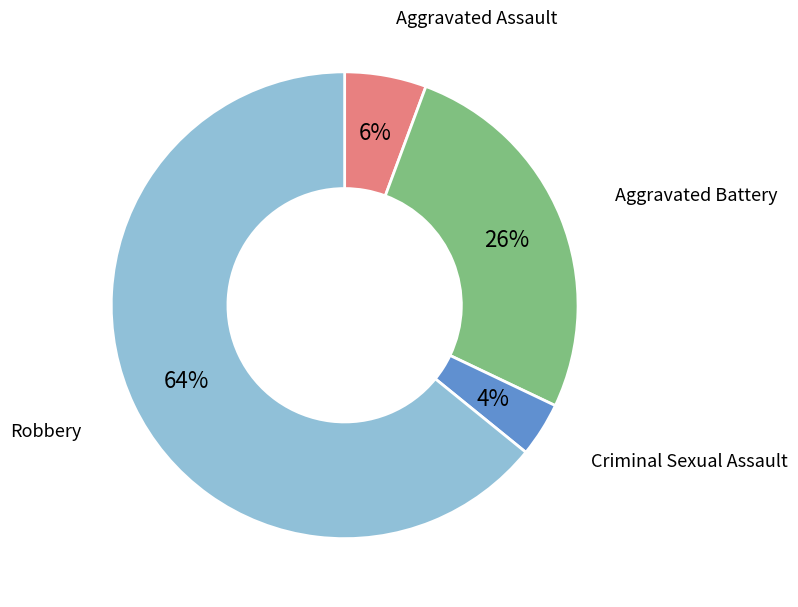

Is there a majority slice in this chart?

Yes